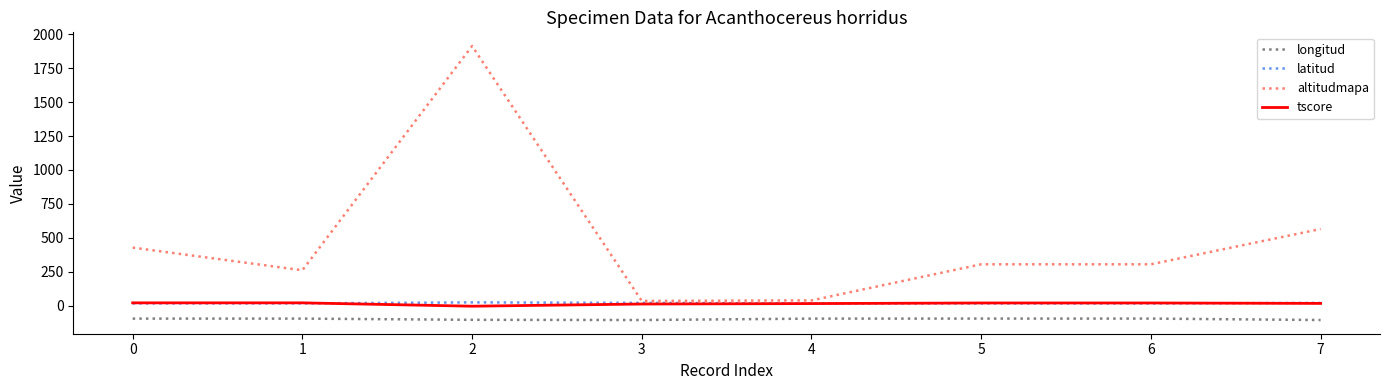

Which series changed the most between 4 and 6?

altitudmapa